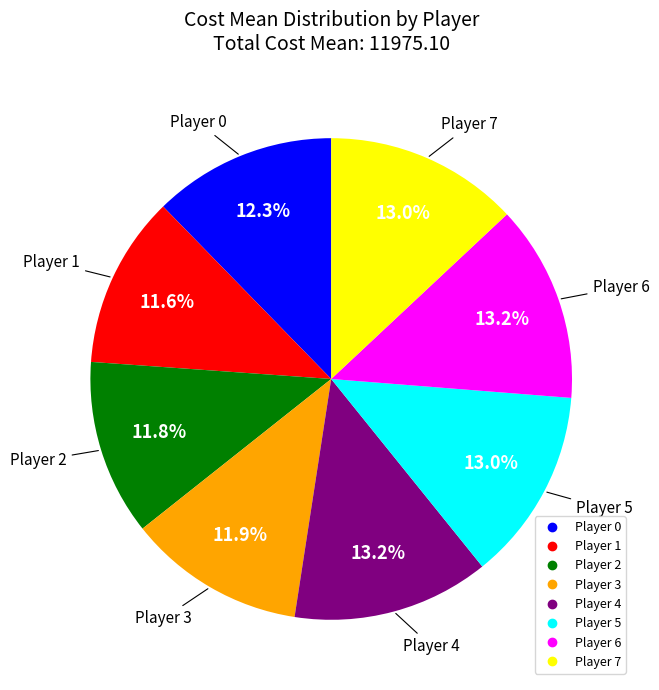

Does Player 0 represent more than half of the total?

No